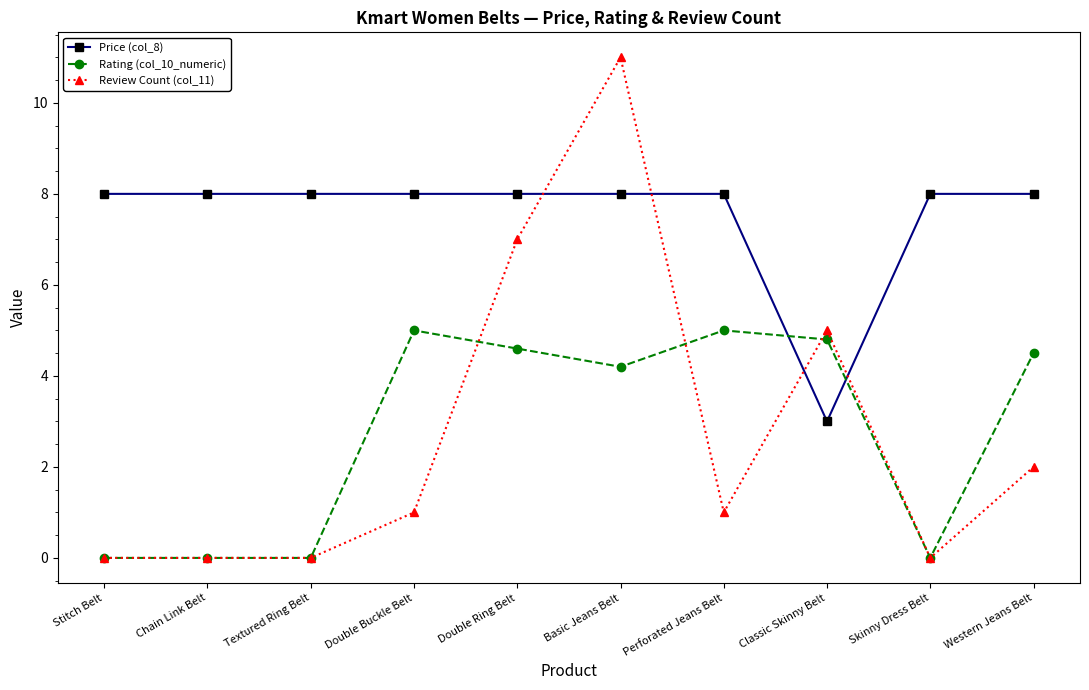

How many data points in Rating (col_10_numeric) are less than 4?

4